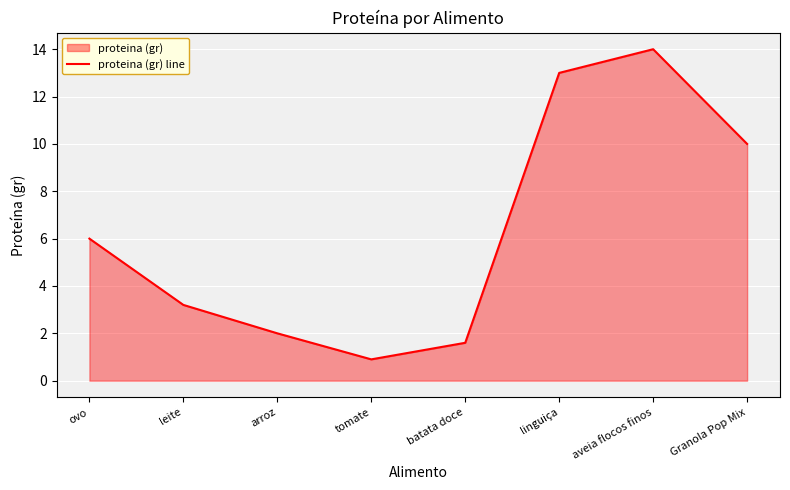

Read the value at arroz.

2.0